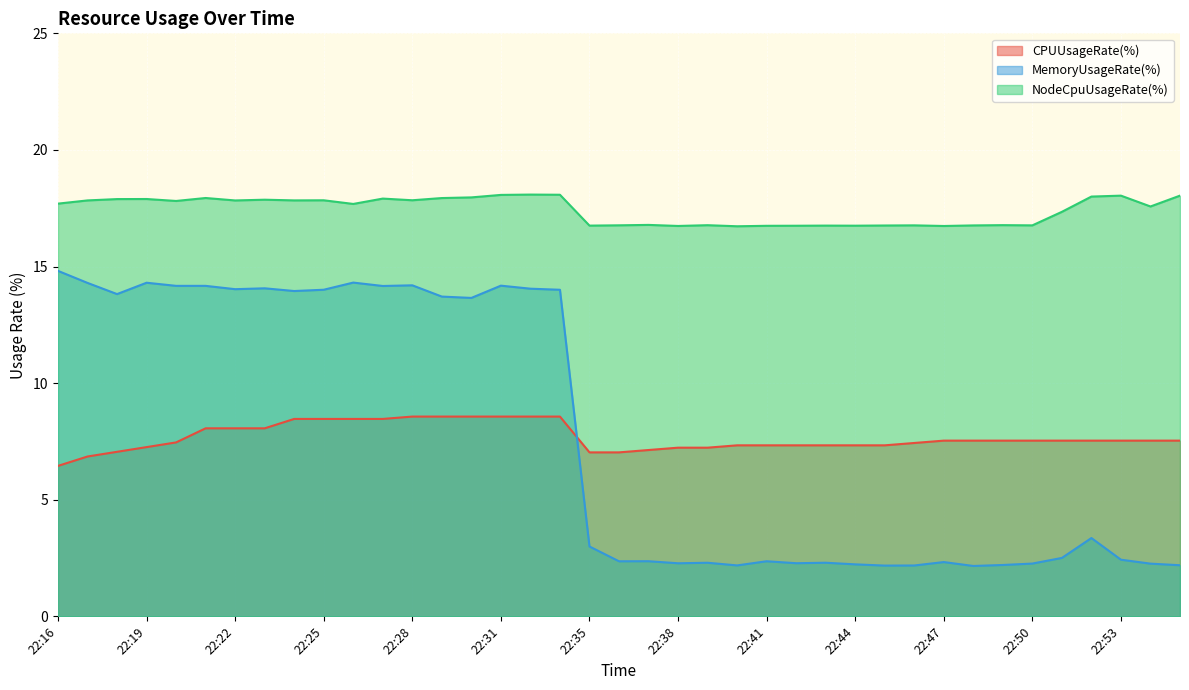

True or false: NodeCpuUsageRate(%) and CPUUsageRate(%) intersect in this chart.

False